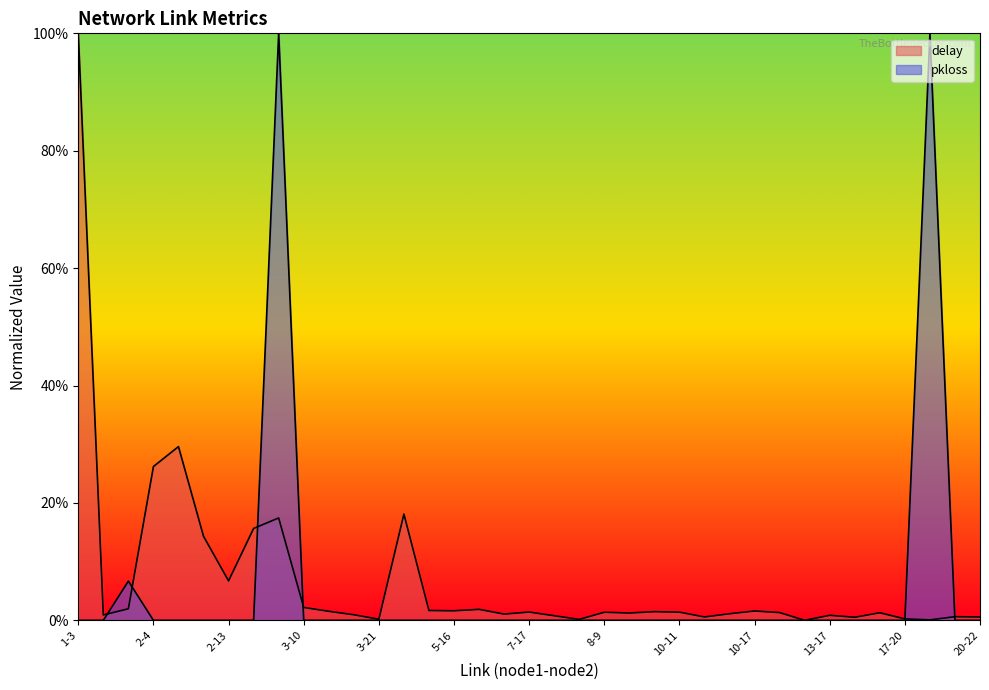

Rank the series by their average value, from highest to lowest.

delay, pkloss